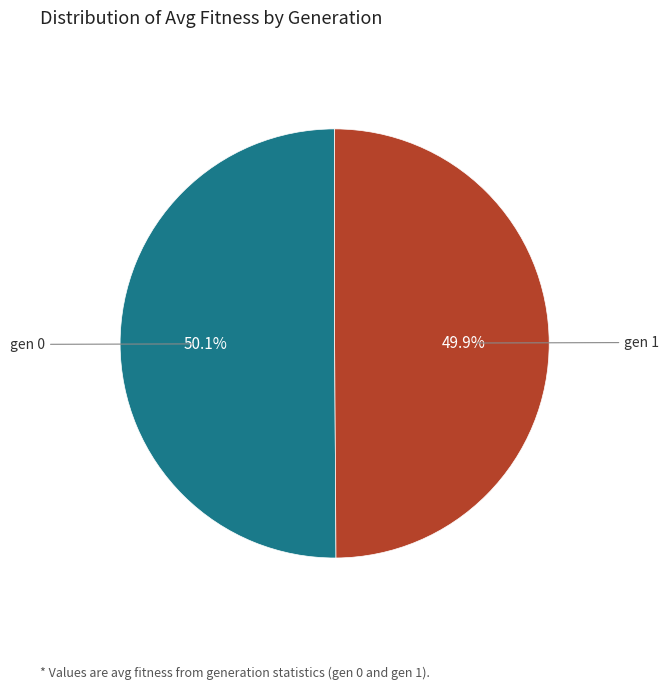

Does any single category account for the majority?

Yes